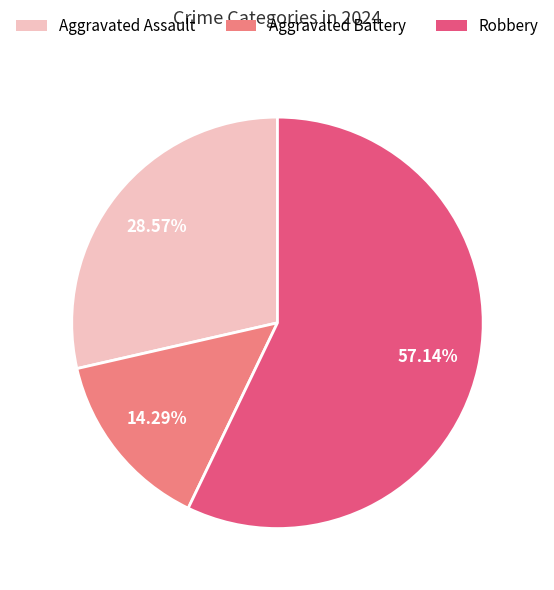

What is the ratio of the value at Aggravated Assault to the value at Robbery?

0.5